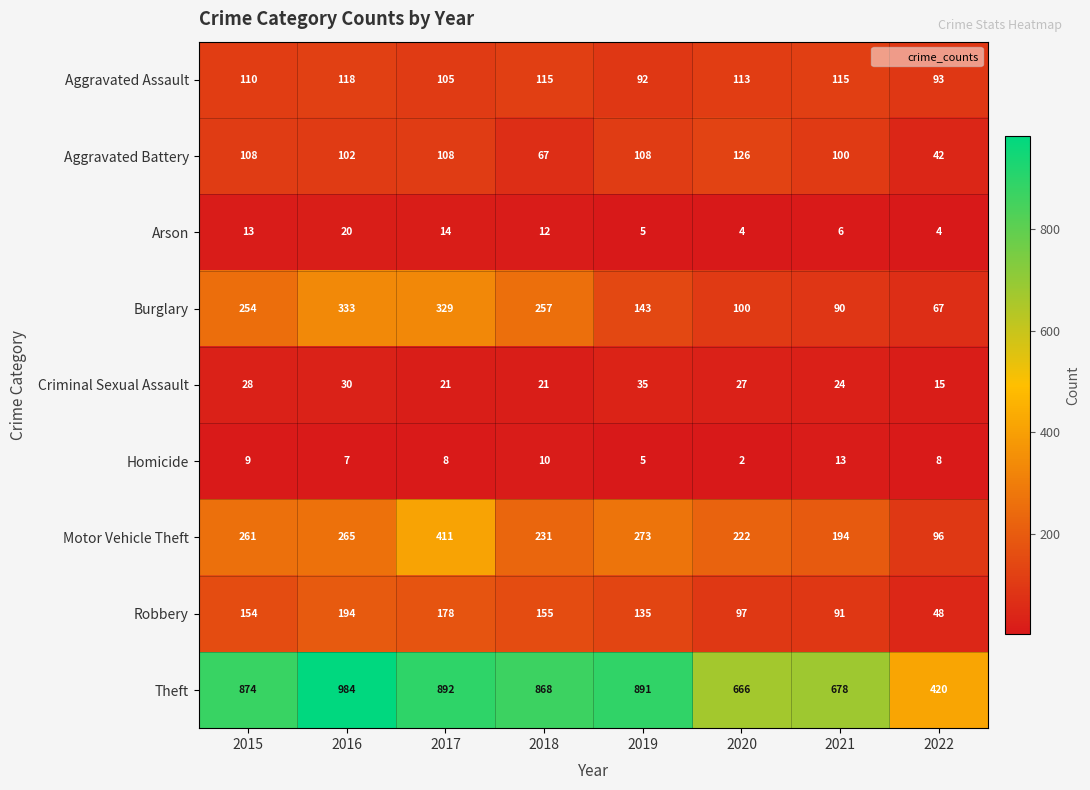

Which series has the largest range (max minus min)?

Theft